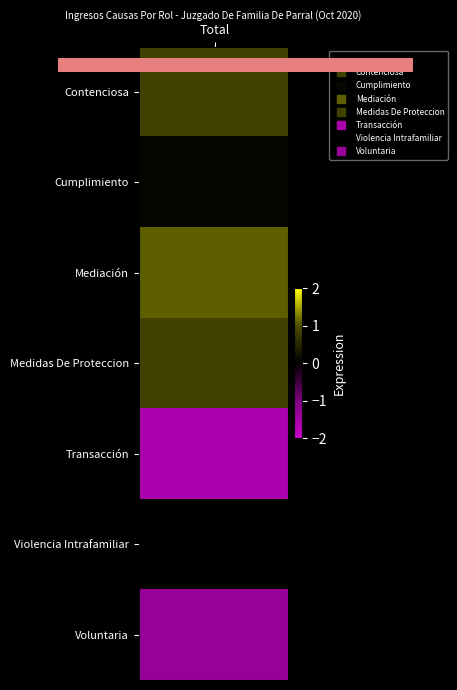

Rank the series by their maximum value, from highest to lowest.

Mediación, Contenciosa, Medidas De Proteccion, Cumplimiento, Violencia Intrafamiliar, Voluntaria, Transacción